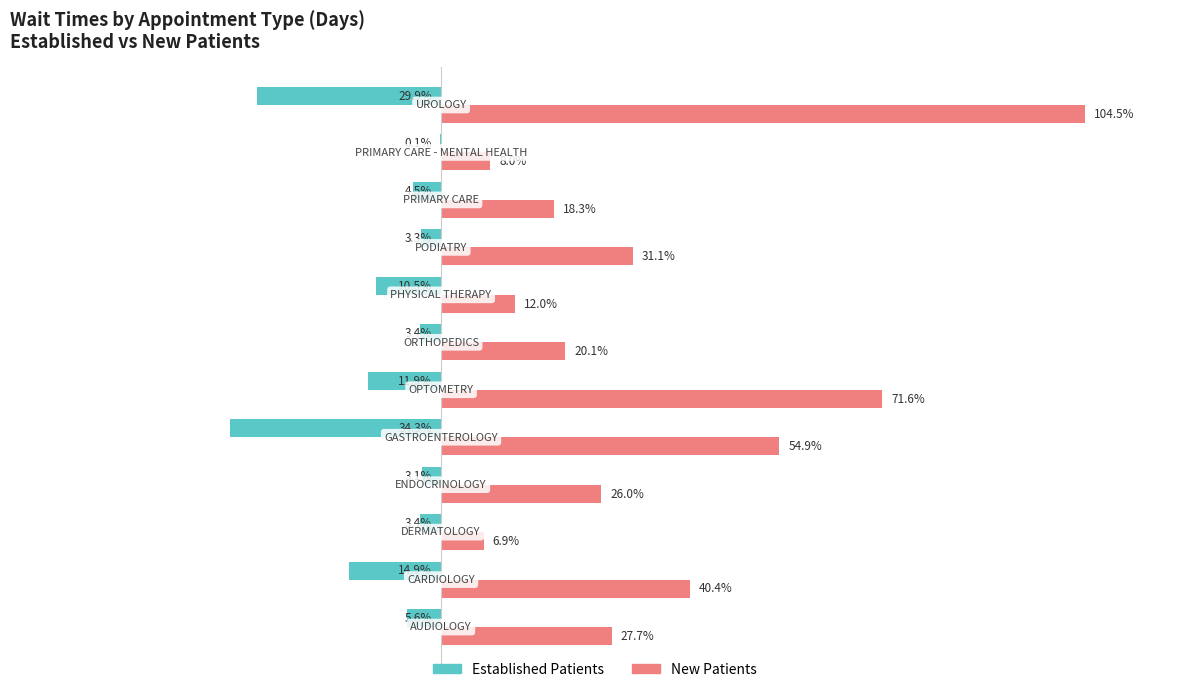

What are all the series names shown in the legend?

Established Patients, New Patients